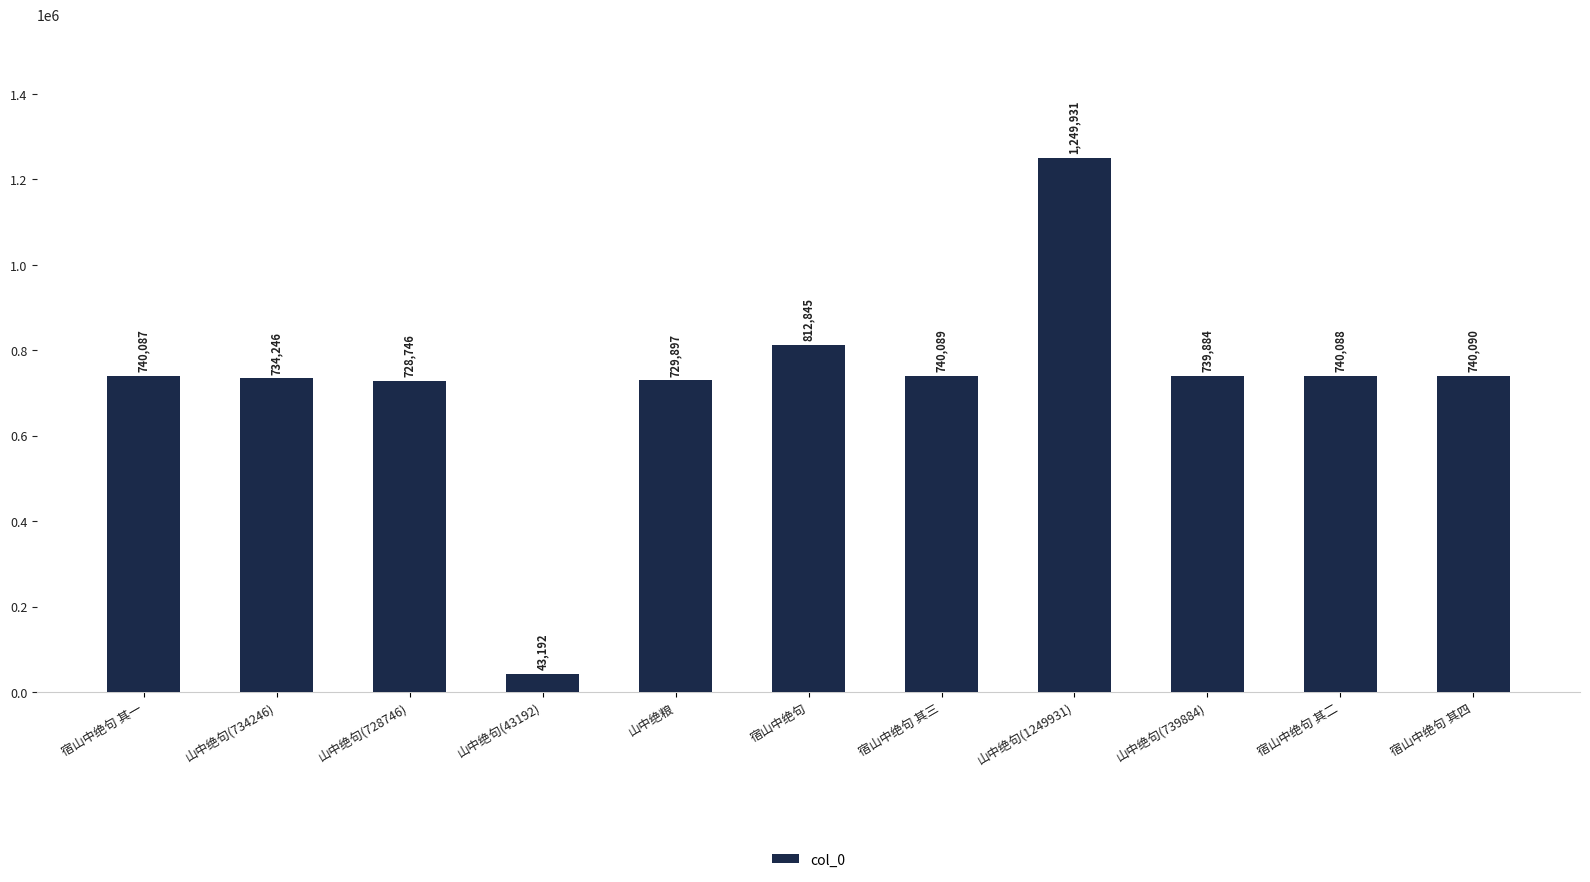

What is the maximum value shown in the chart?

1249931